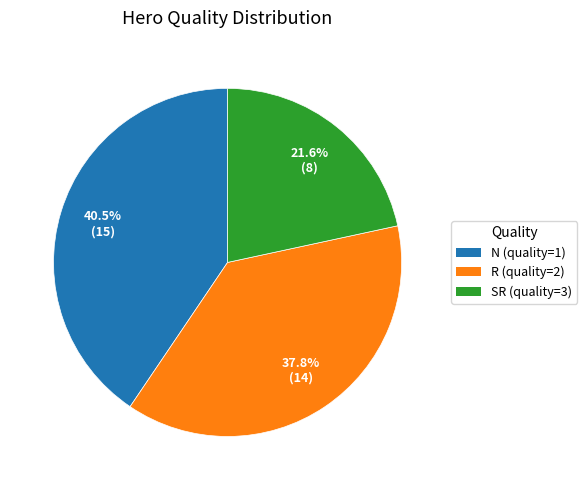

Which category has the smallest portion of the pie?

SR (quality=3)